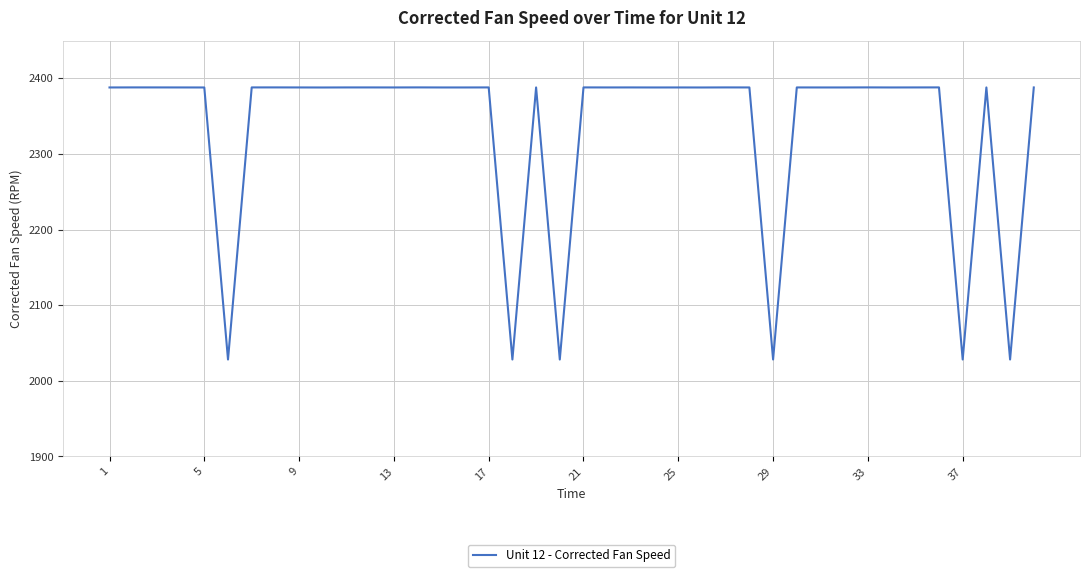

What is the maximum value shown in the chart?

2388.1